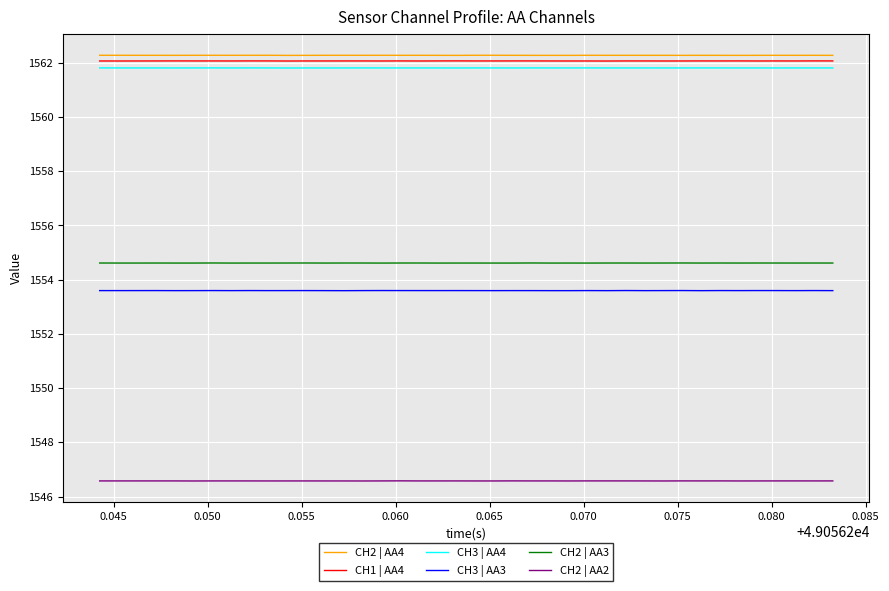

True or false: CH2 | AA2 and CH3 | AA3 intersect in this chart.

False